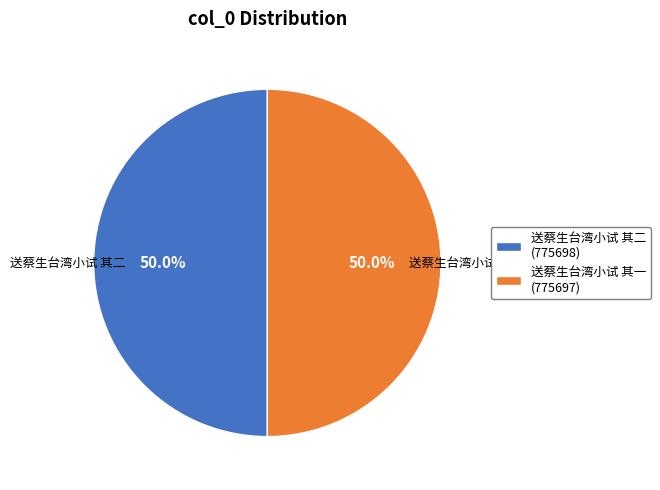

How many slices are in this pie chart?

2